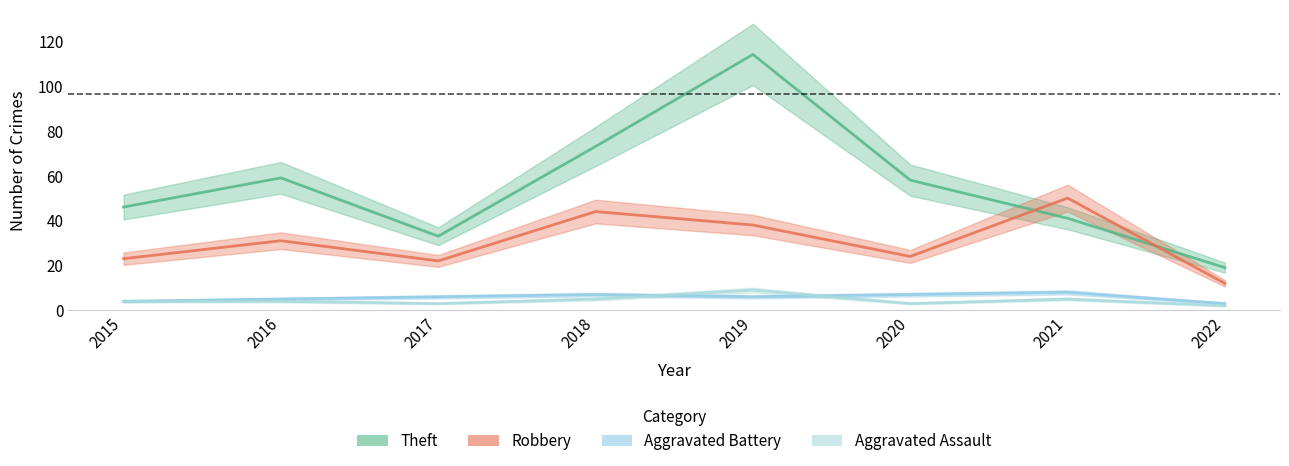

Where do Robbery and Theft first cross each other?

2020 and 2021